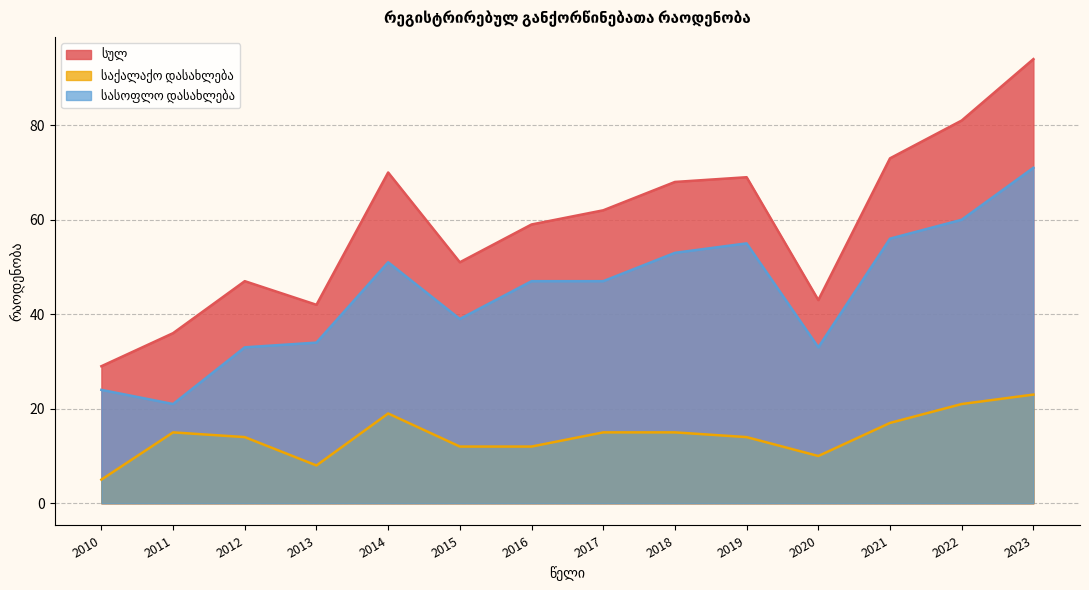

What is the difference between the maximum and minimum values in the საქალაქო დასახლება series?

18